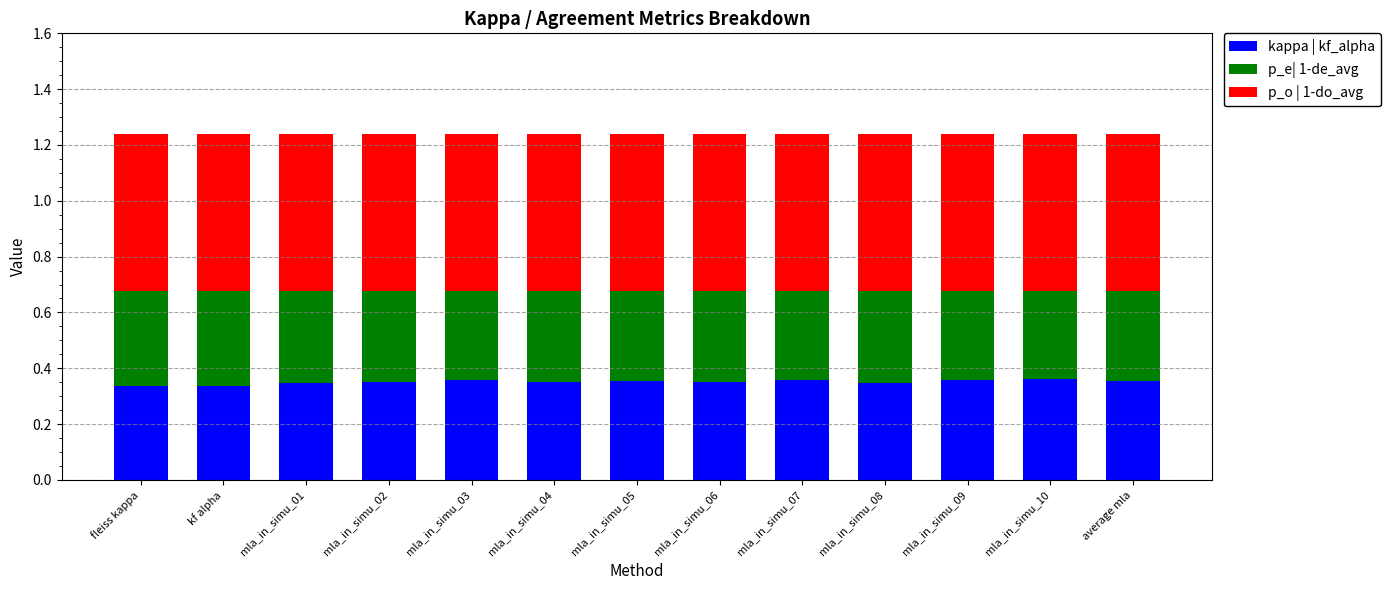

What is the total value across all series at mla_in_simu_01?

1.2